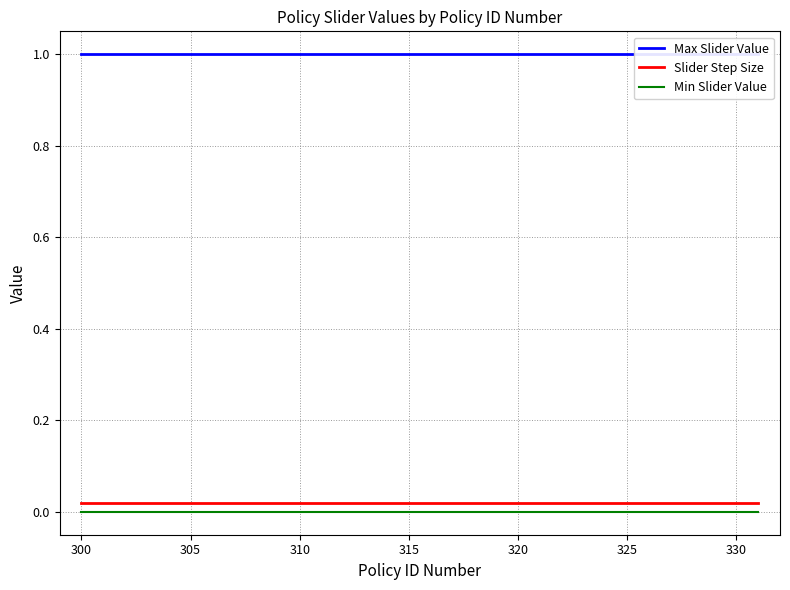

What are all the series names shown in the legend?

Max Slider Value, Slider Step Size, Min Slider Value